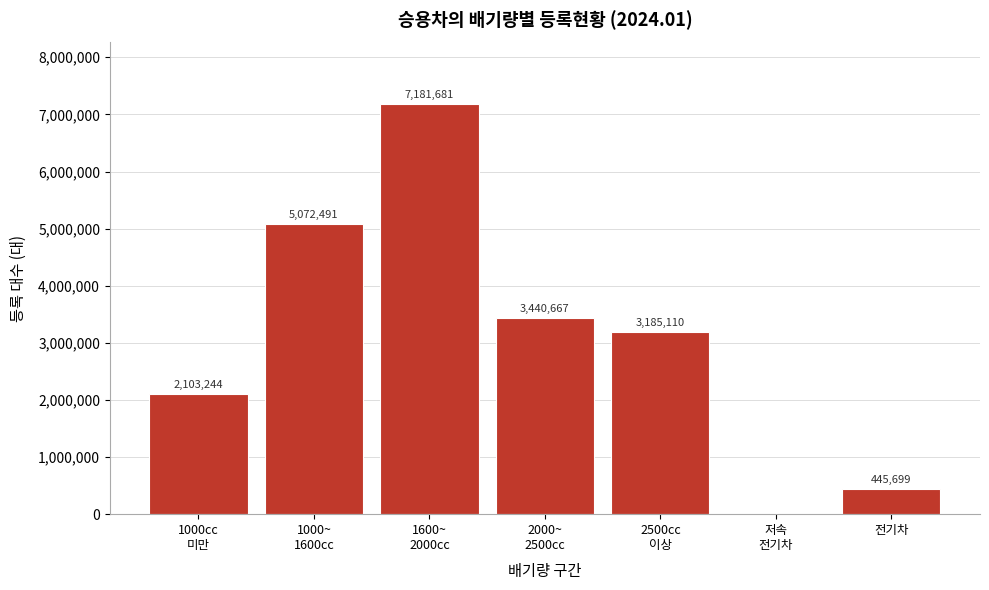

What is the greatest value displayed?

7181681